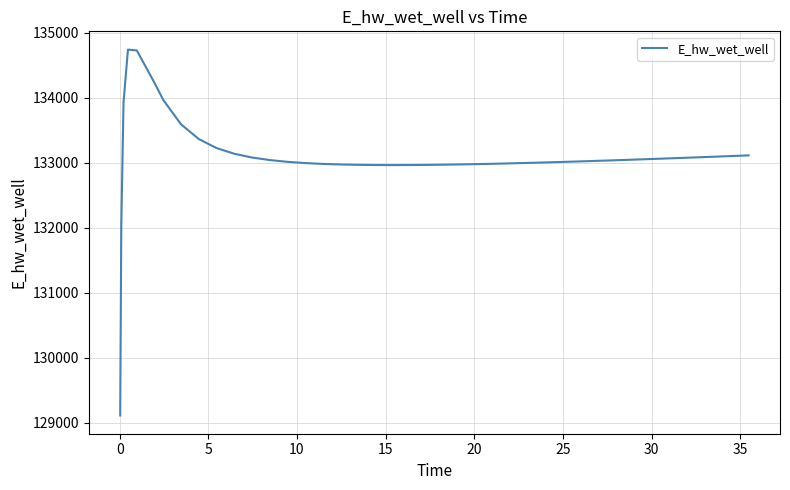

What is the minimum value shown in the chart?

129112.3